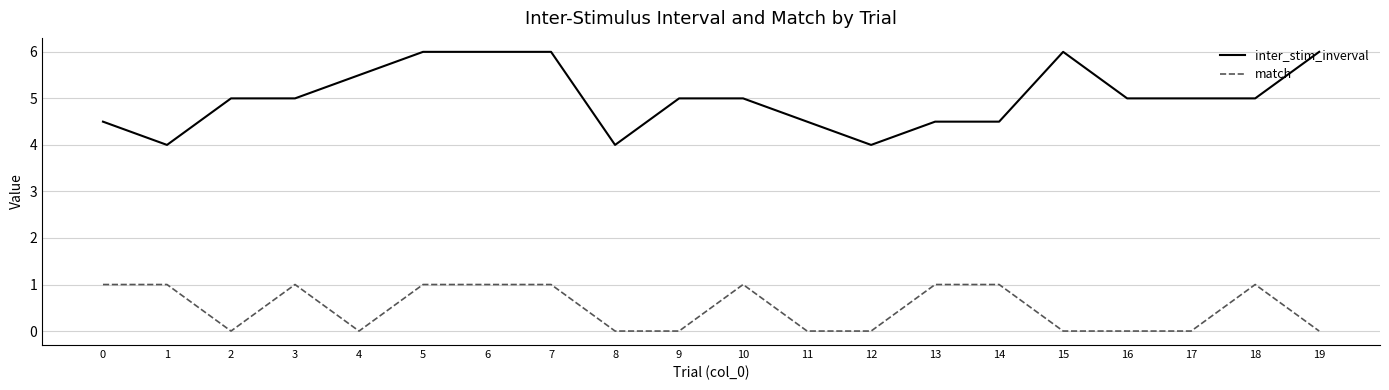

How many values in the match series are below 1?

10